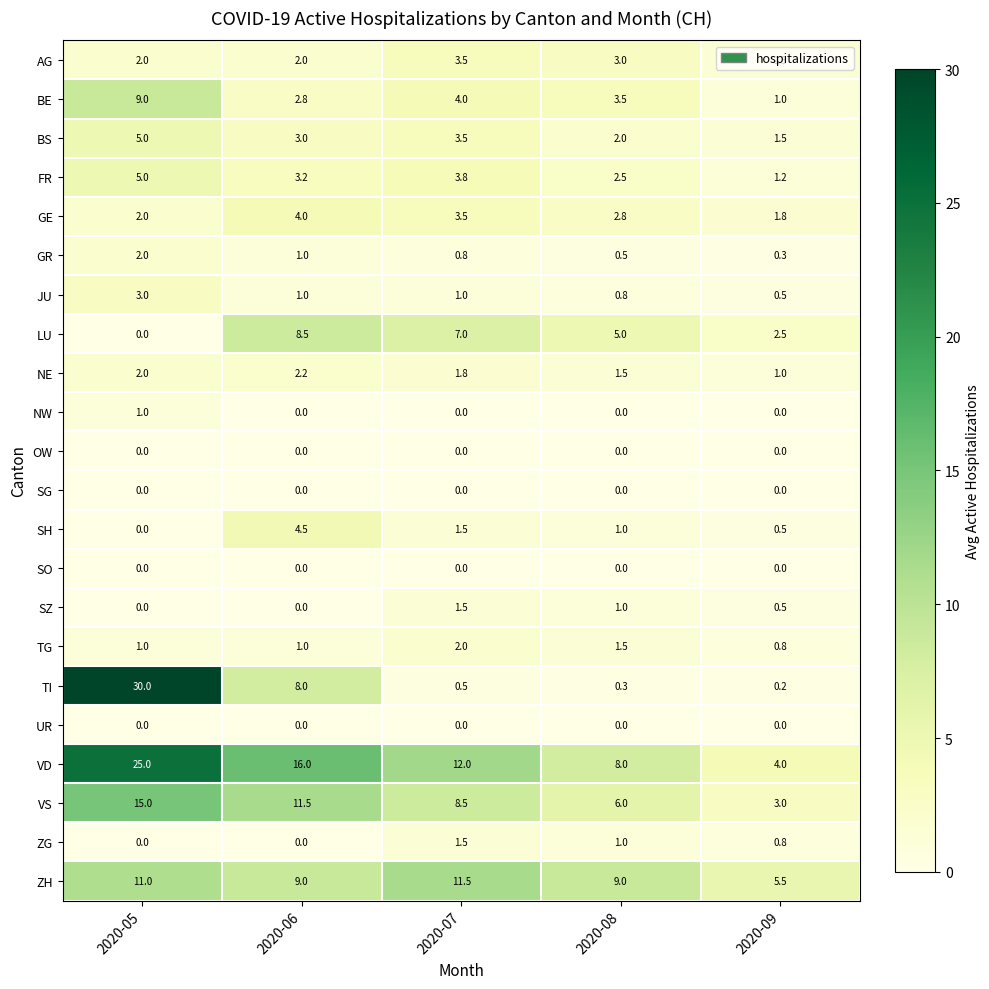

Rank the categories by GE value from highest to lowest.

2020-06, 2020-07, 2020-08, 2020-05, 2020-09